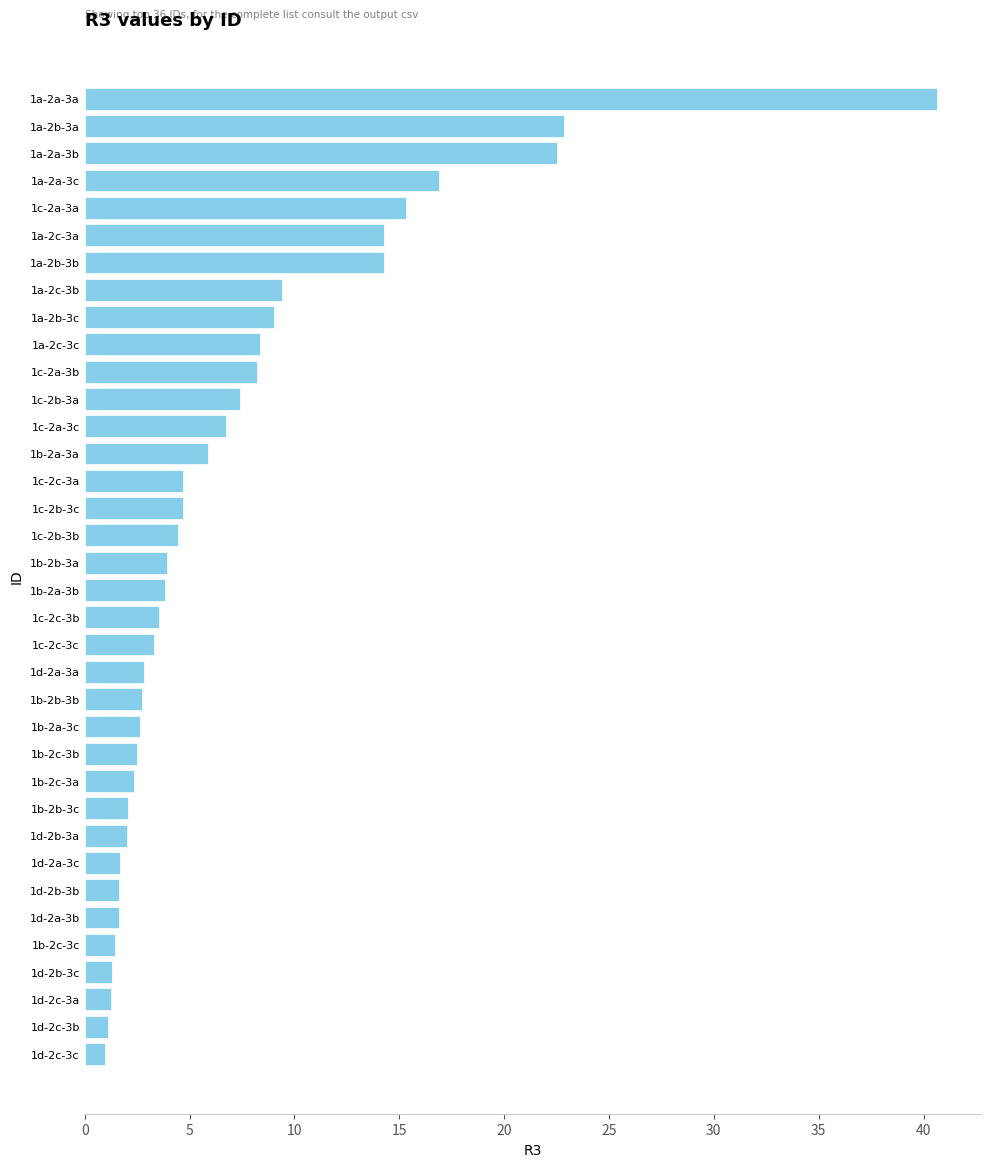

Is it true that the value at 1b-2b-3b is 4.5?

False